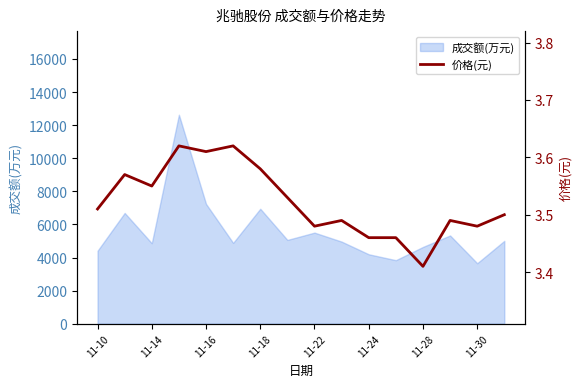

What is the lowest value of the 成交额(万元) series?

3655